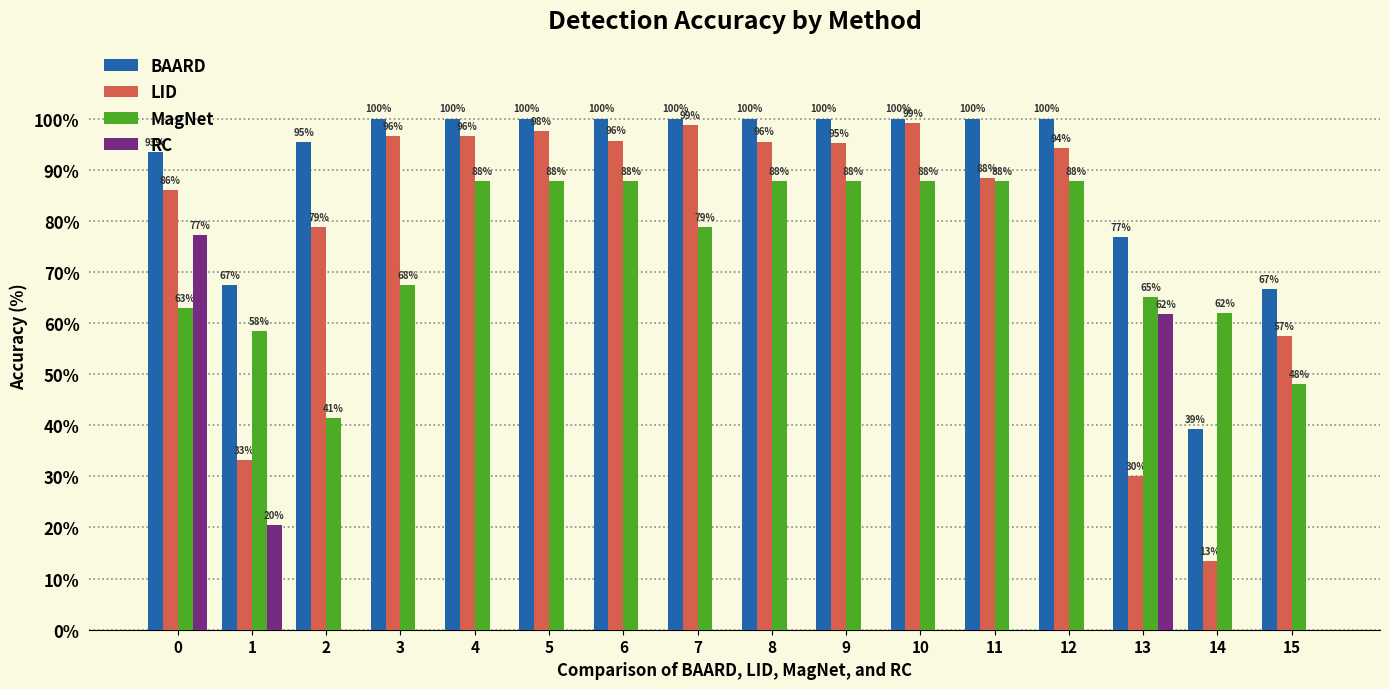

Is the value of LID at 12 greater than the value of MagNet at 11?

Yes